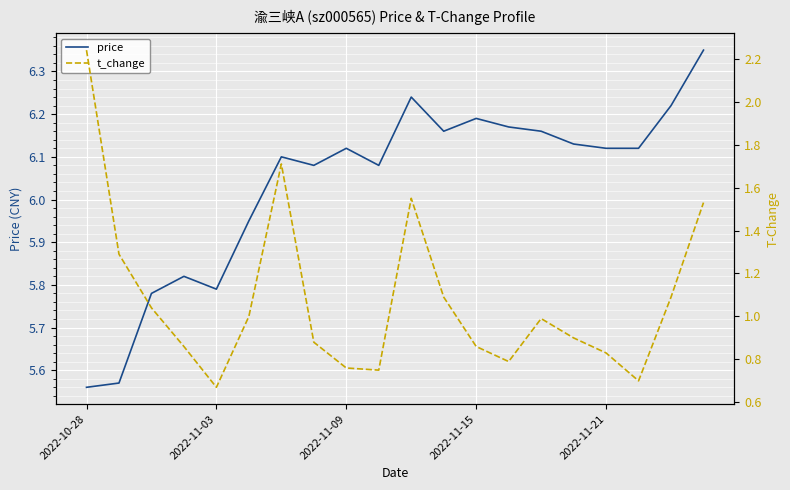

Is it true that price equals 2.5 at 2022-11-15?

False